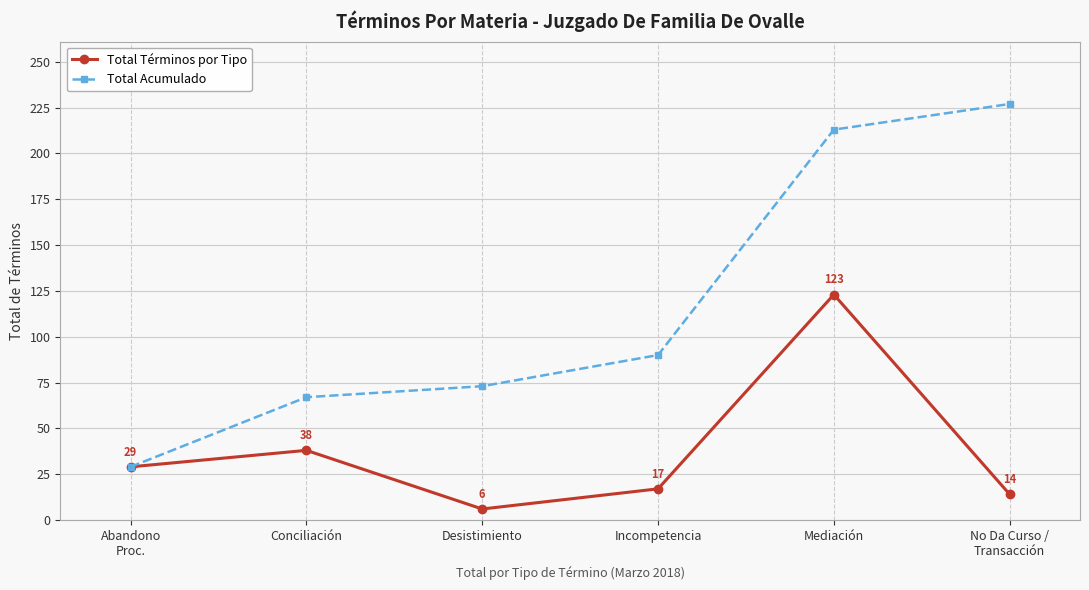

Reading right to left, extract all data points from this chart.

Total Términos por Tipo: 14	123	17	6	38	29
Total Acumulado: 227	213	90	73	67	29